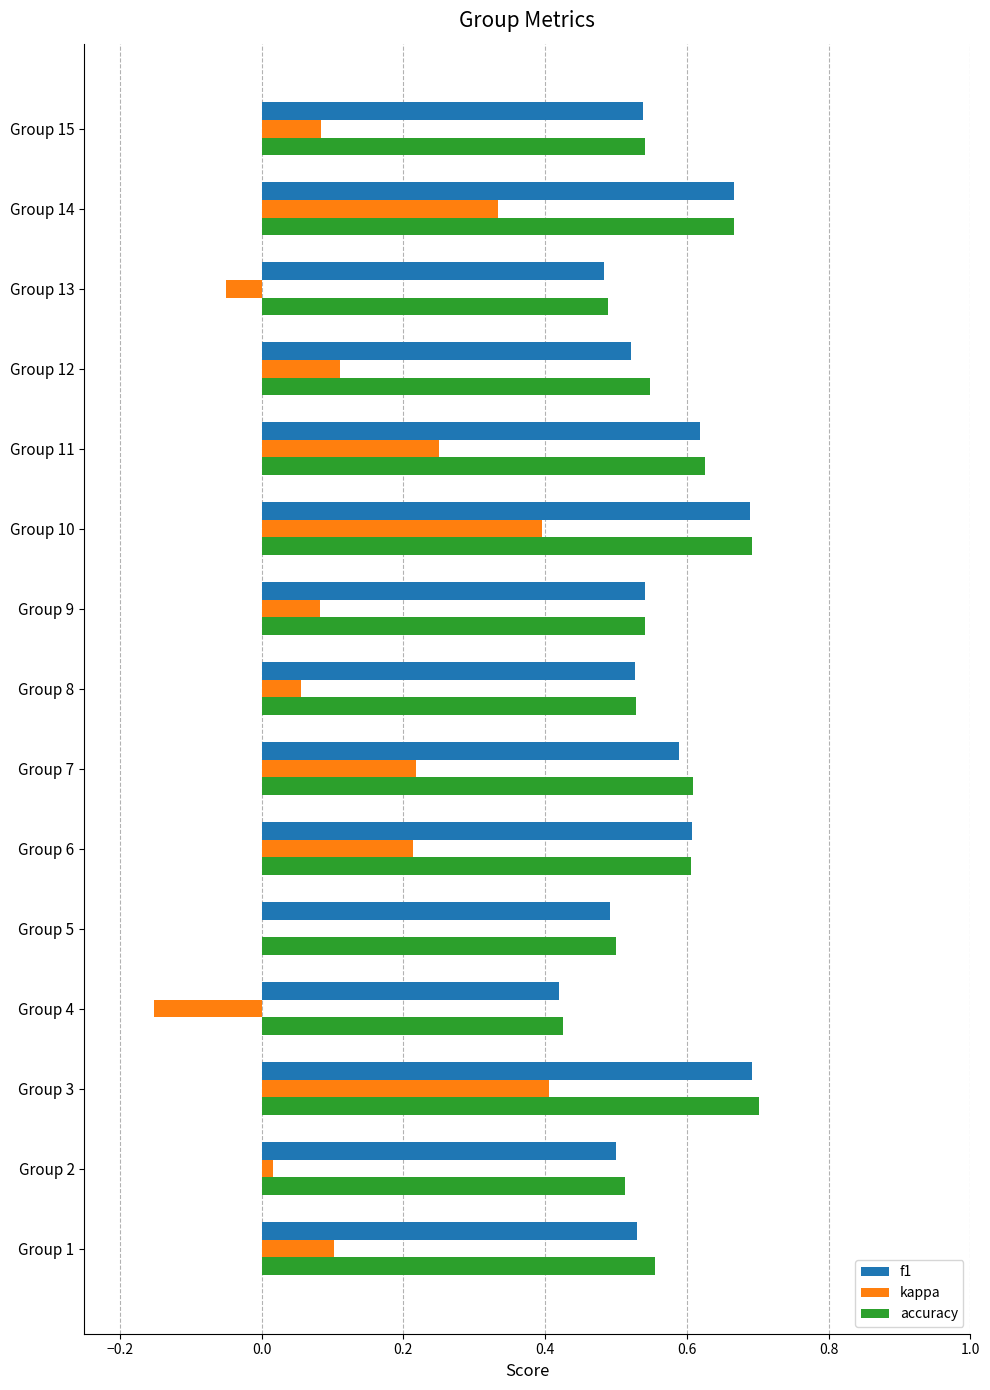

At which label is accuracy closest to 0?

Group 4